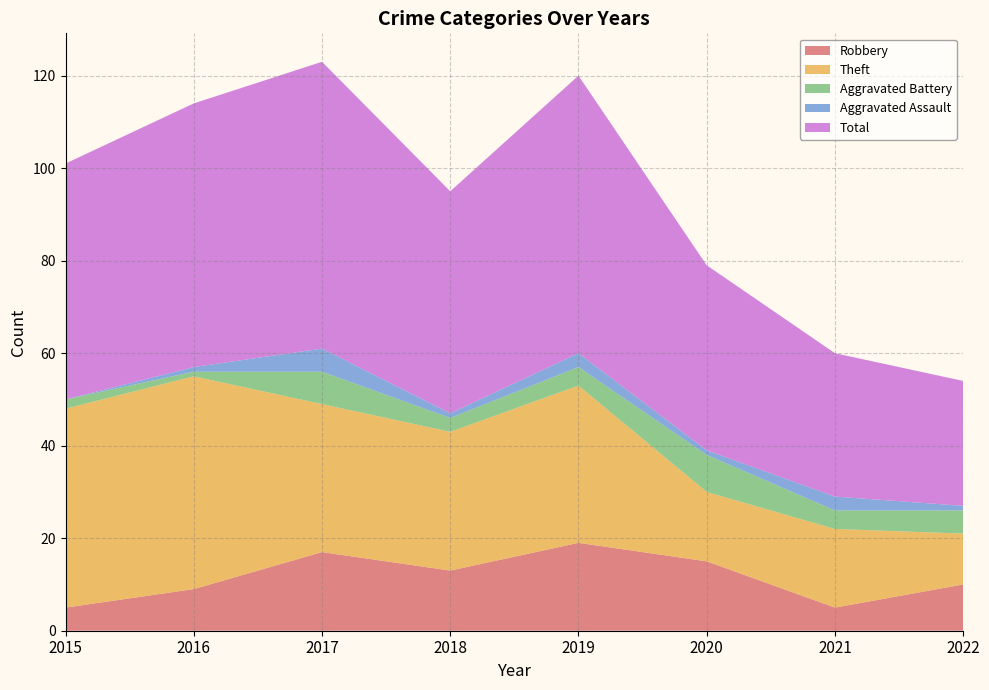

Reading left to right, extract all data points from this chart.

Robbery: 5	9	17	13	19	15	5	10
Theft: 43	46	32	30	34	15	17	11
Aggravated Battery: 2	1	7	3	4	8	4	5
Aggravated Assault: 0	1	5	1	3	1	3	1
Total: 51	57	62	48	60	40	31	27